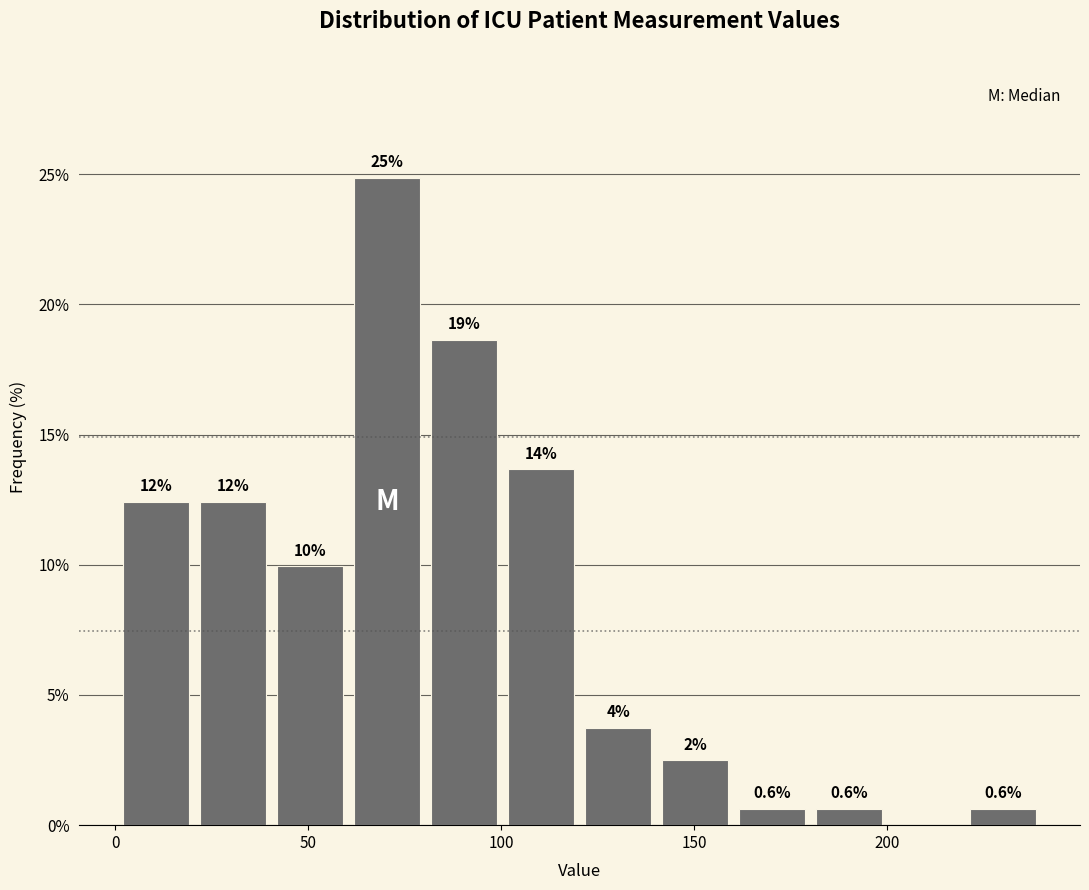

Read against the x-axis, roughly where is the centre of the tallest bar?

70